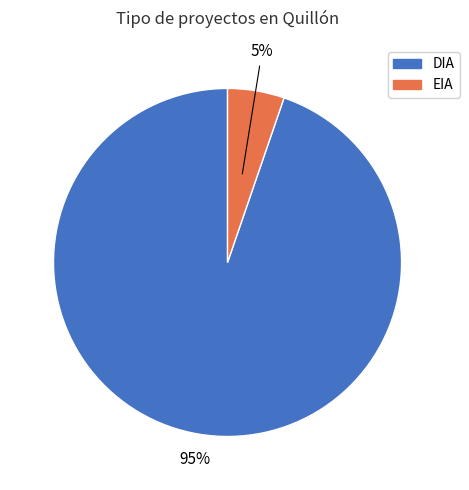

Rank the categories by value from highest to lowest.

DIA, EIA